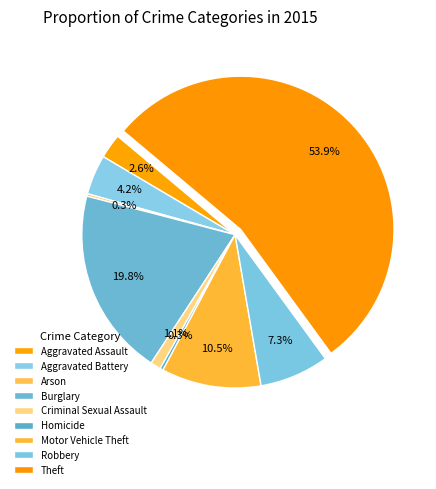

Which slice represents more than half of the pie?

Theft